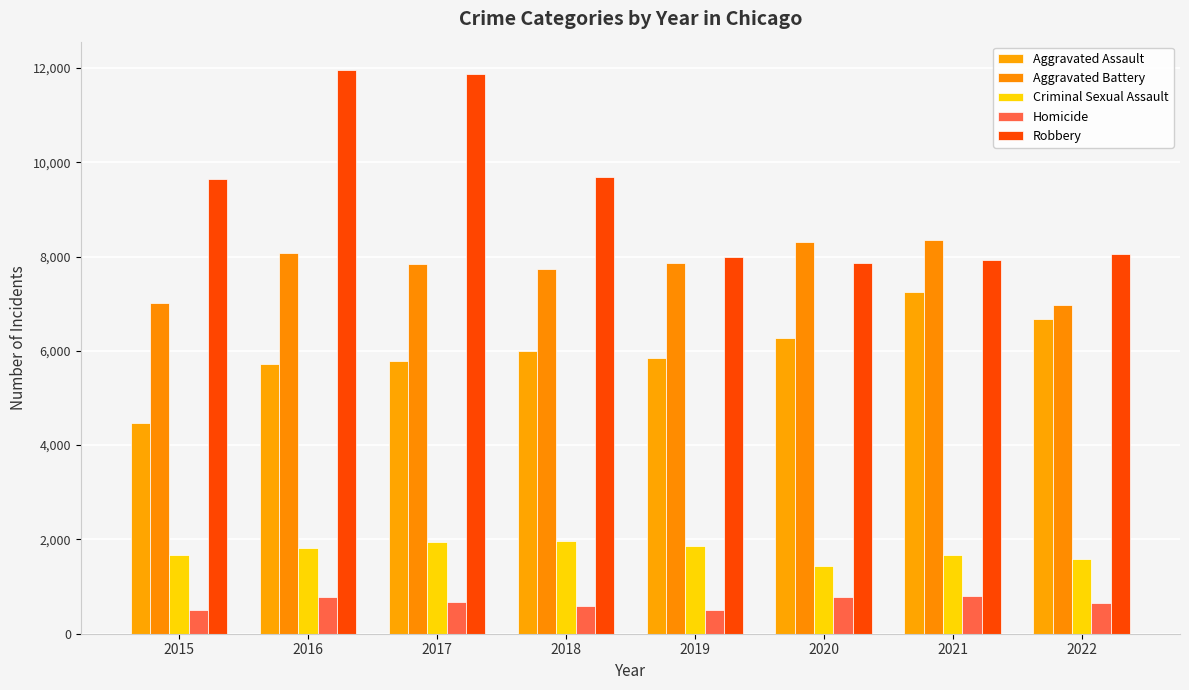

What is the lowest value of the Homicide series?

496